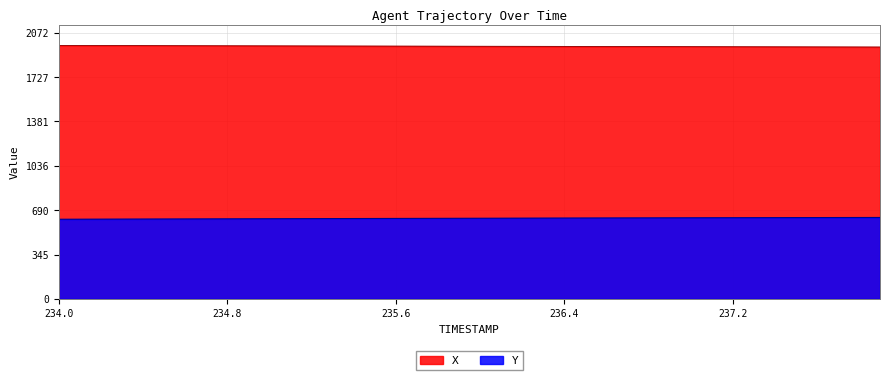

Reading left to right, transcribe all the data shown in this chart.

X: 1974.2	1973.8	1973.5	1973.2	1972.9	1972.5	1972.2	1971.9	1971.6	1971.2	1970.9	1970.6	1970.3	1970.0	1969.6	1969.3	1969.0	1968.7	1968.4	1968.0	1967.7	1967.4	1967.1	1966.8	1966.5	1966.2	1965.9	1965.6	1965.3	1965.0	1964.7	1964.4	1964.1	1963.8	1963.5	1963.2	1962.9	1962.5	1962.2	1961.8
Y: 620.4	620.8	621.2	621.6	622.0	622.4	622.8	623.2	623.6	624.0	624.3	624.7	625.1	625.5	625.9	626.3	626.7	627.1	627.5	627.9	628.2	628.6	629.0	629.4	629.7	630.1	630.4	630.8	631.1	631.4	631.7	632.0	632.3	632.6	632.9	633.2	633.5	633.8	634.0	634.3